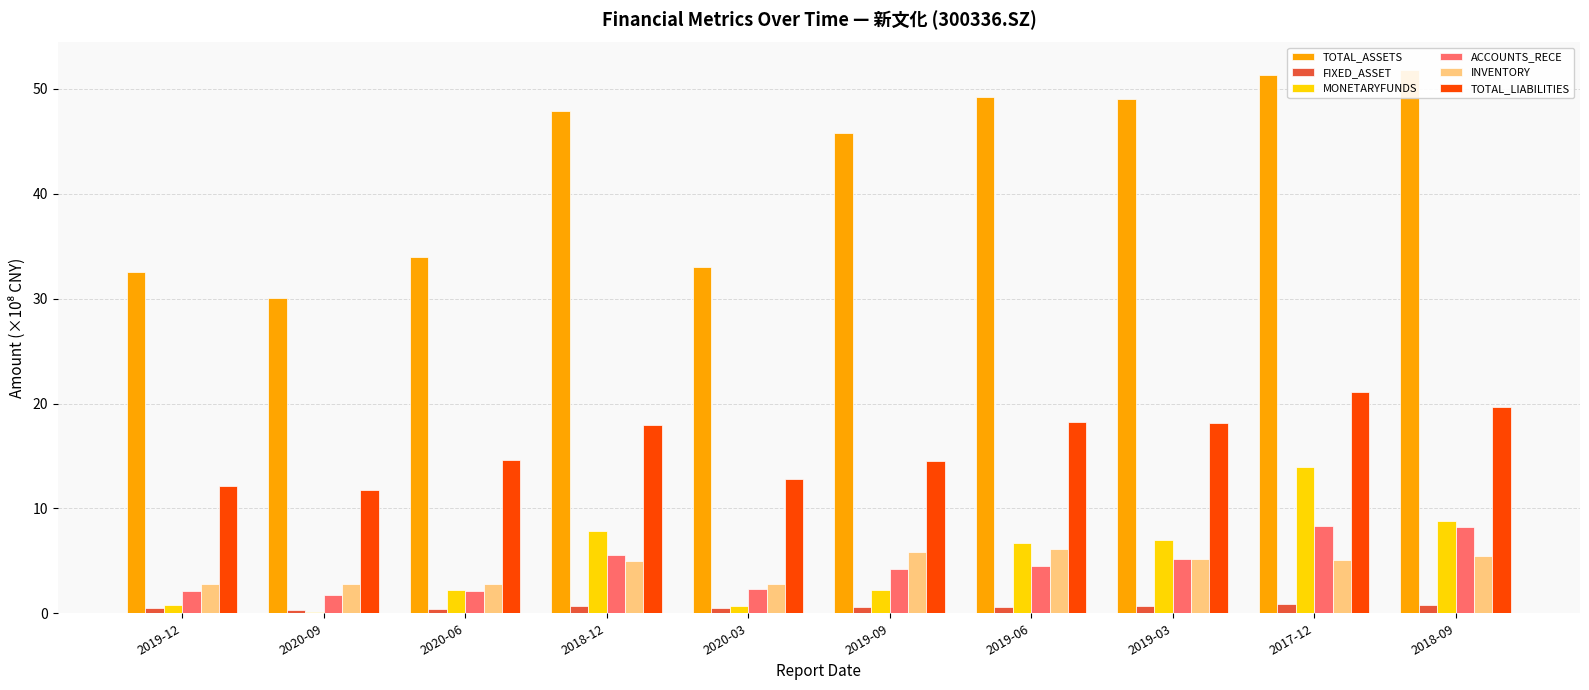

What is the sum of the TOTAL_LIABILITIES values at 2019-09 and 2018-12?

32.5